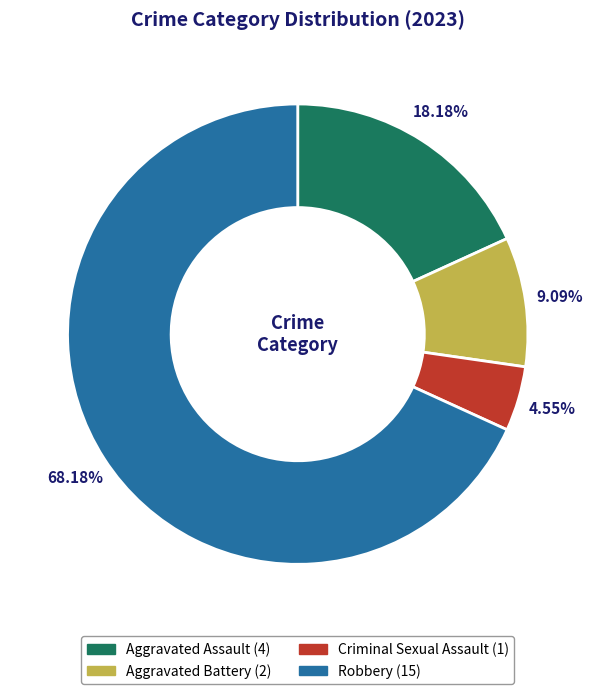

What percentage do Criminal Sexual Assault and Robbery together represent?

72.7%